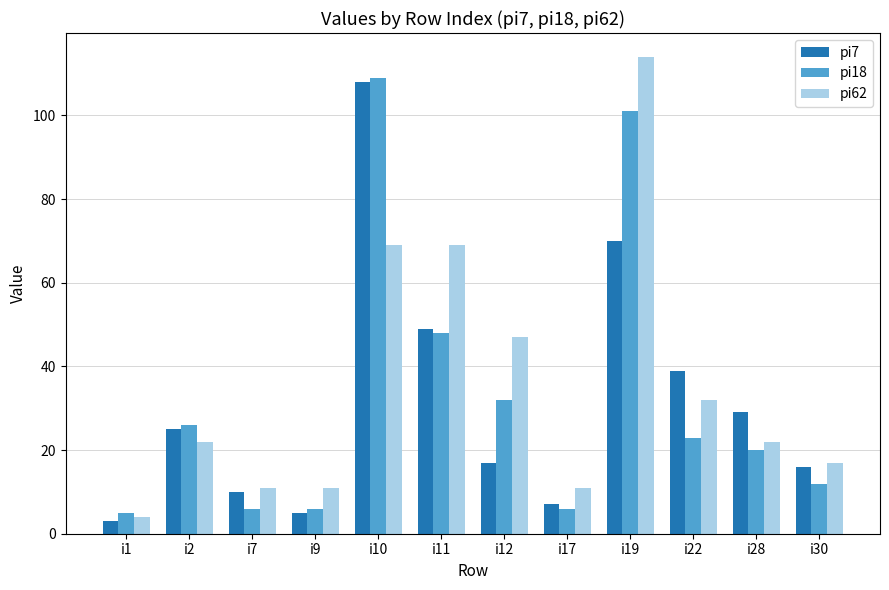

Reading left to right, transcribe all the data shown in this chart.

pi7: i1=3	i2=25	i7=10	i9=5	i10=108	i11=49	i12=17	i17=7	i19=70	i22=39	i28=29	i30=16
pi18: i1=5	i2=26	i7=6	i9=6	i10=109	i11=48	i12=32	i17=6	i19=101	i22=23	i28=20	i30=12
pi62: i1=4	i2=22	i7=11	i9=11	i10=69	i11=69	i12=47	i17=11	i19=114	i22=32	i28=22	i30=17